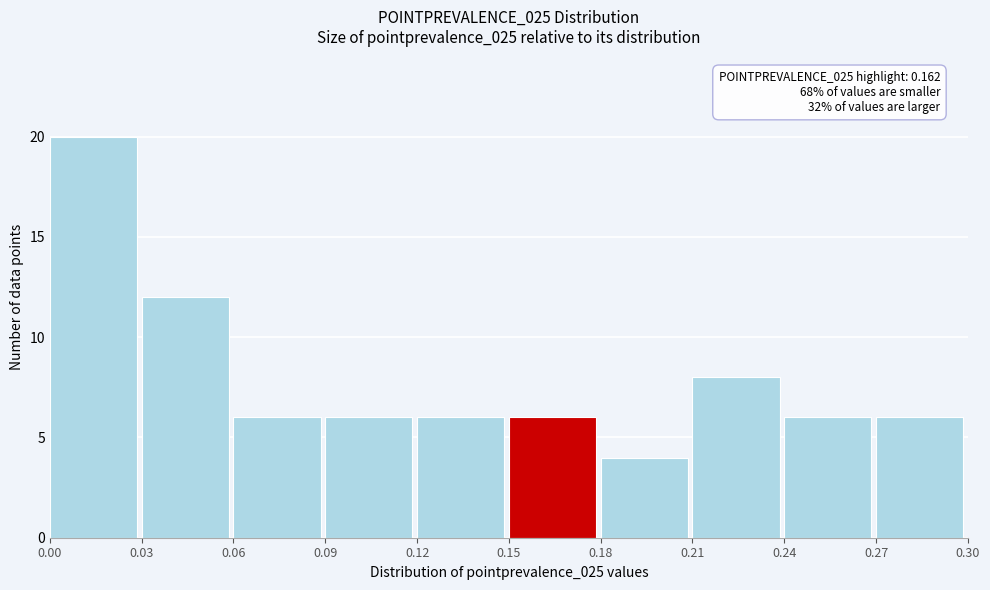

Over which range of the x-axis is the bar tallest?

0.00 to 0.03